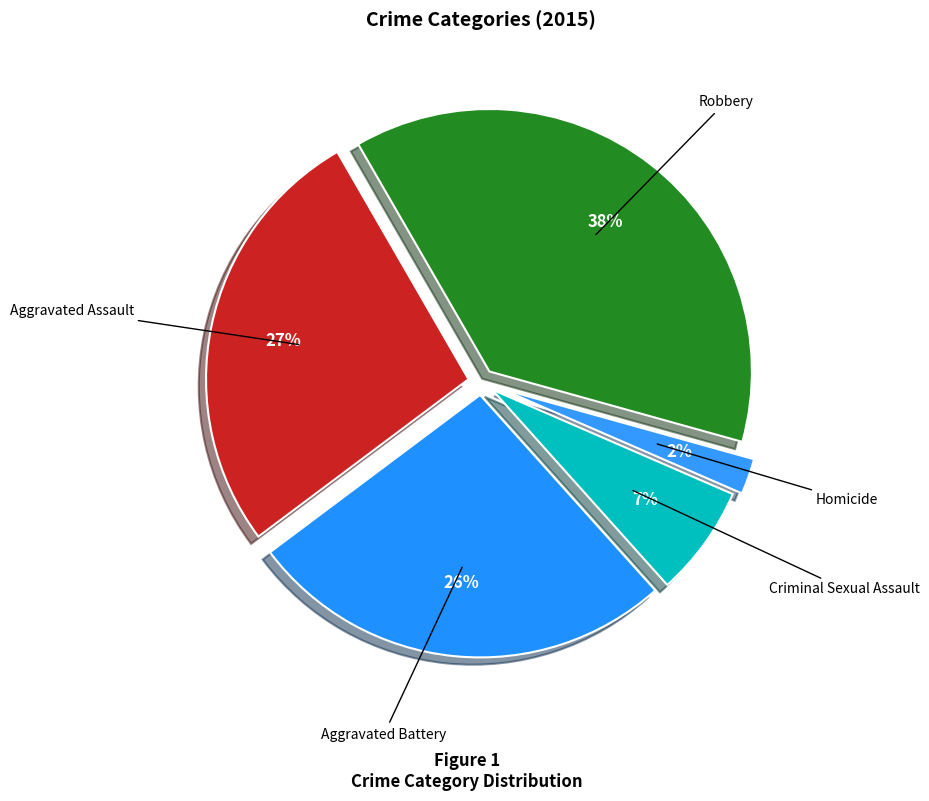

Is Criminal Sexual Assault the majority of the pie?

No